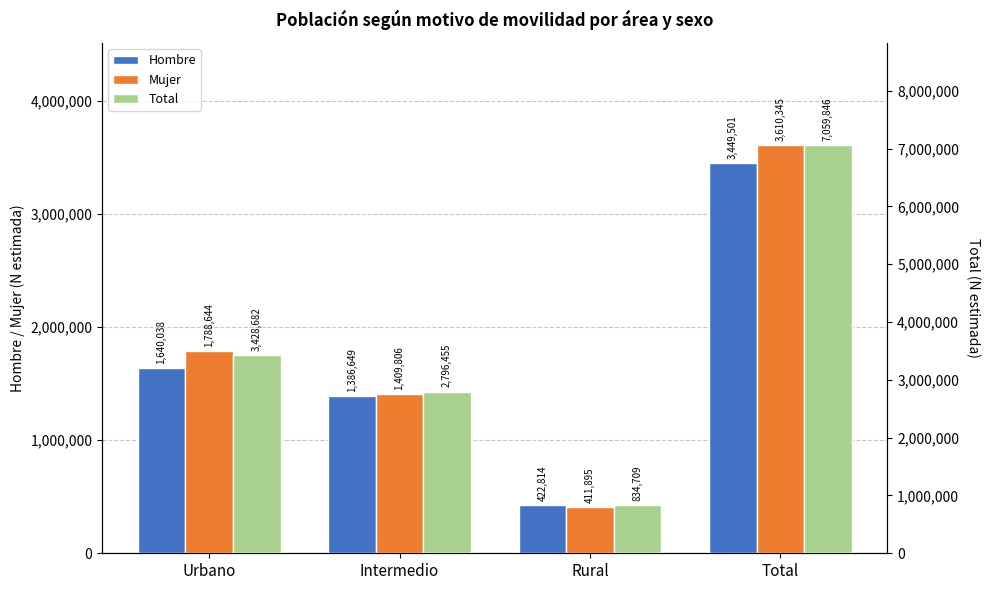

Between Urbano and Intermedio, which is larger?

Urbano